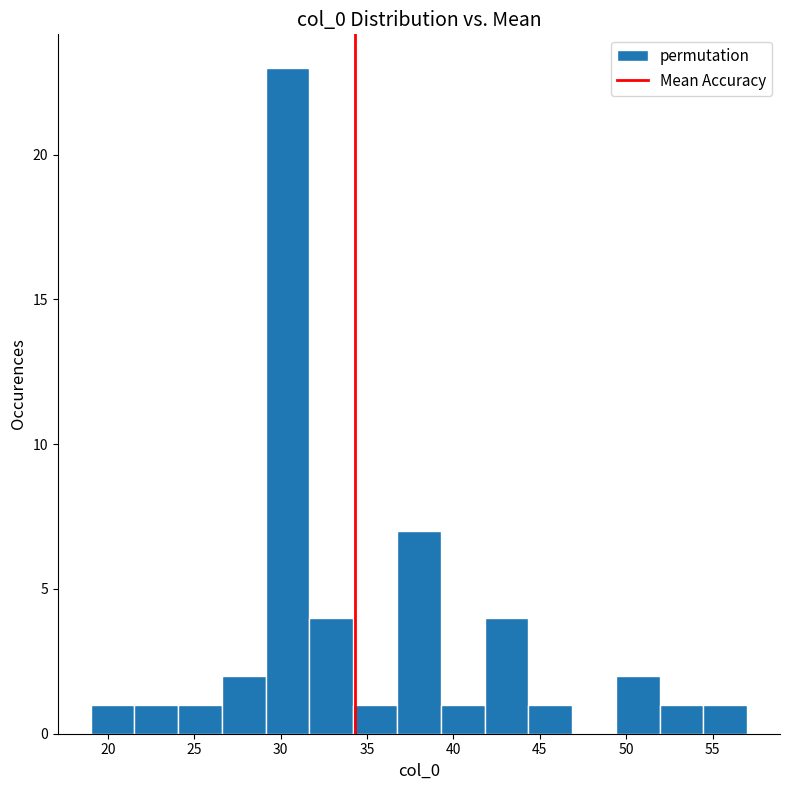

Which range on the x-axis has the tallest bar?

29.0 to 31.5